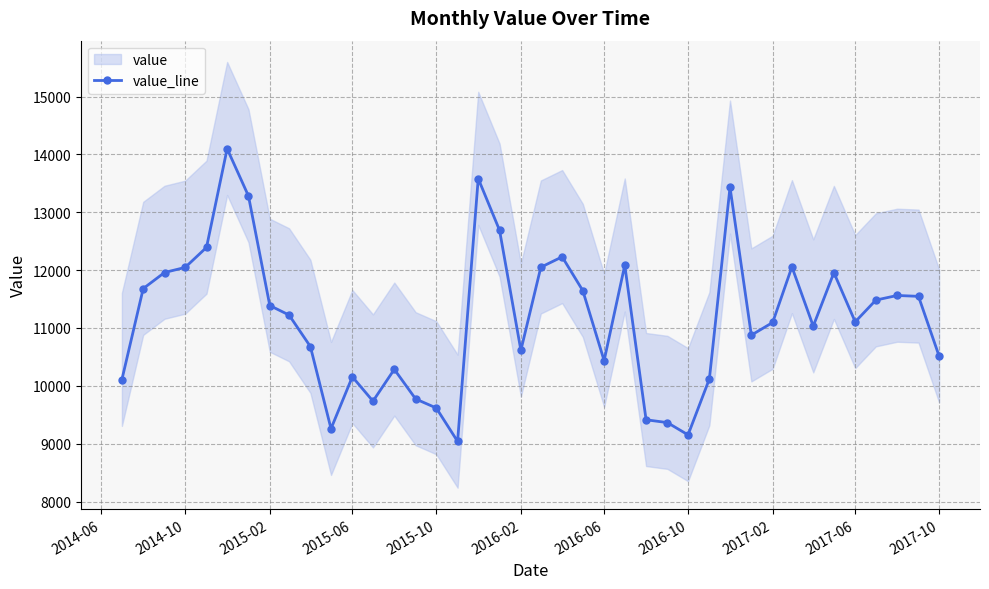

What is the highest value of the value_line series?

14099